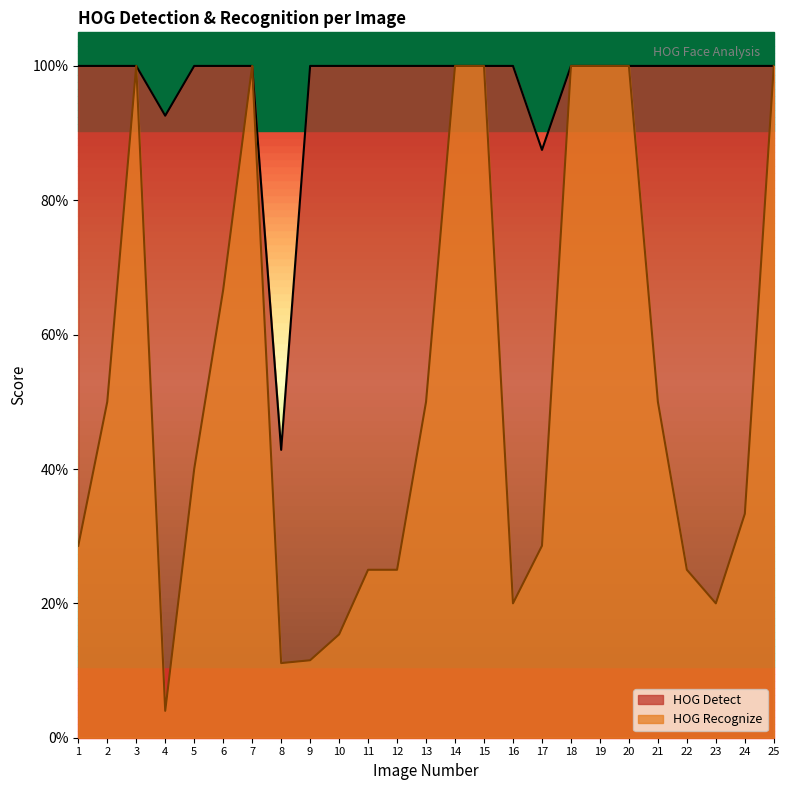

Where is the first local minimum for HOG Detect?

4